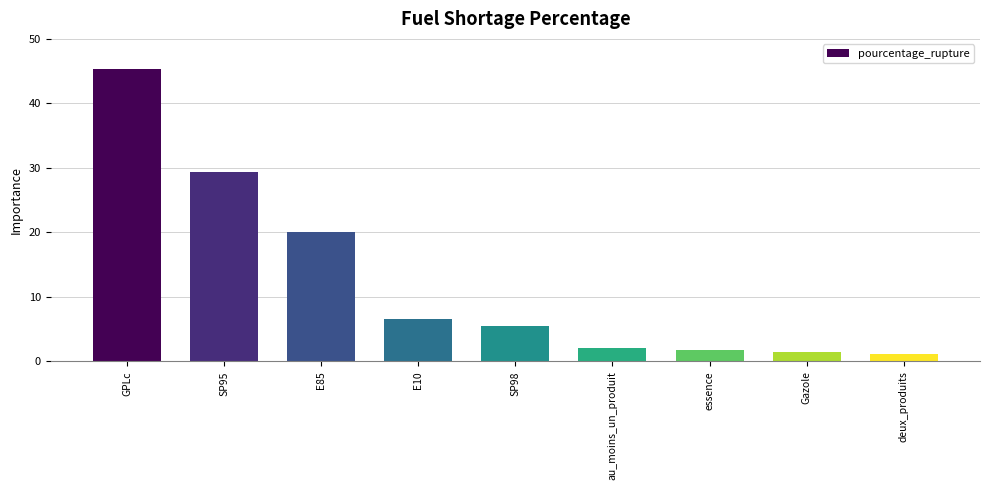

Which category has the highest value across all series?

GPLc